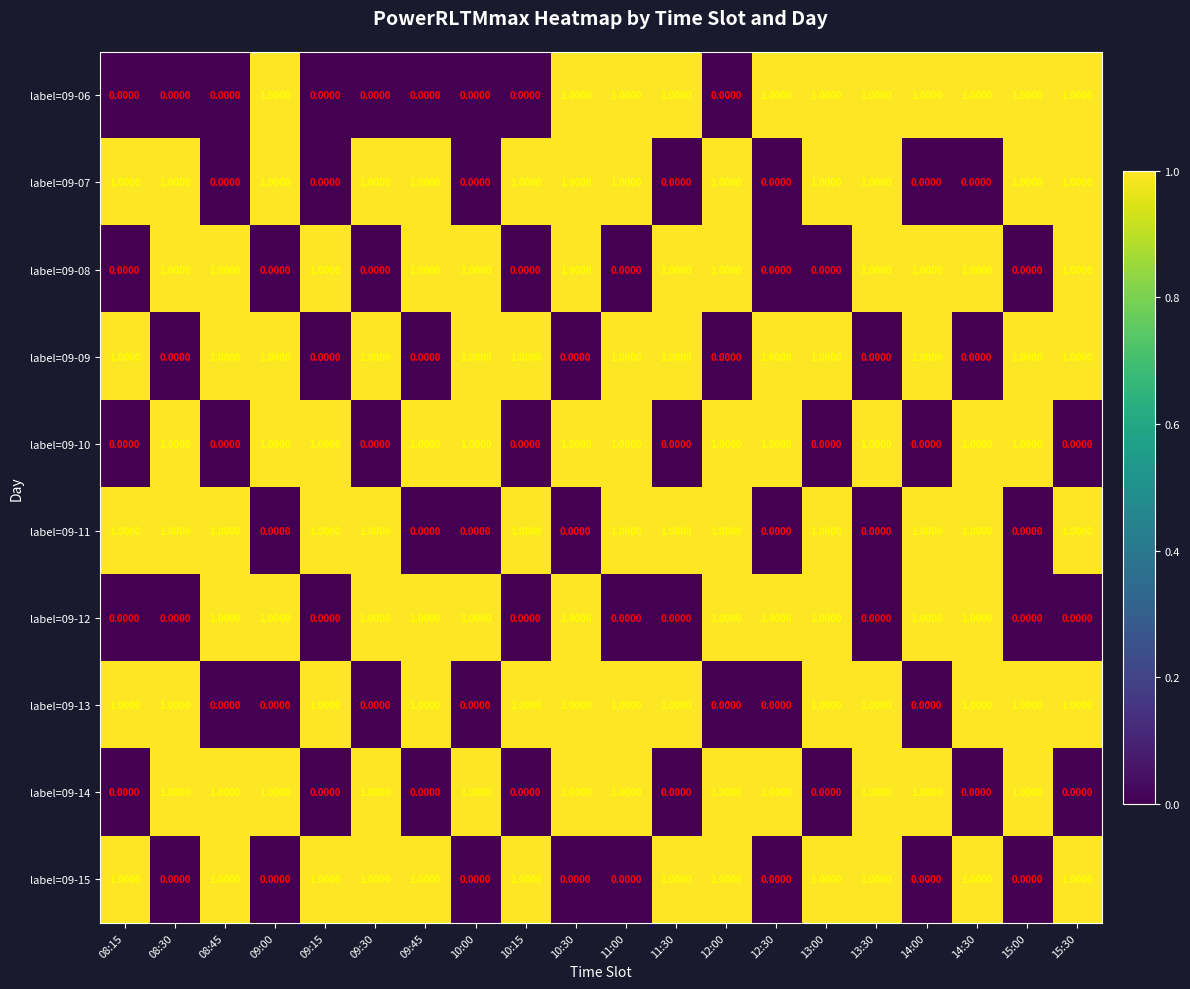

What is the sum of all label=09-11 values?

13